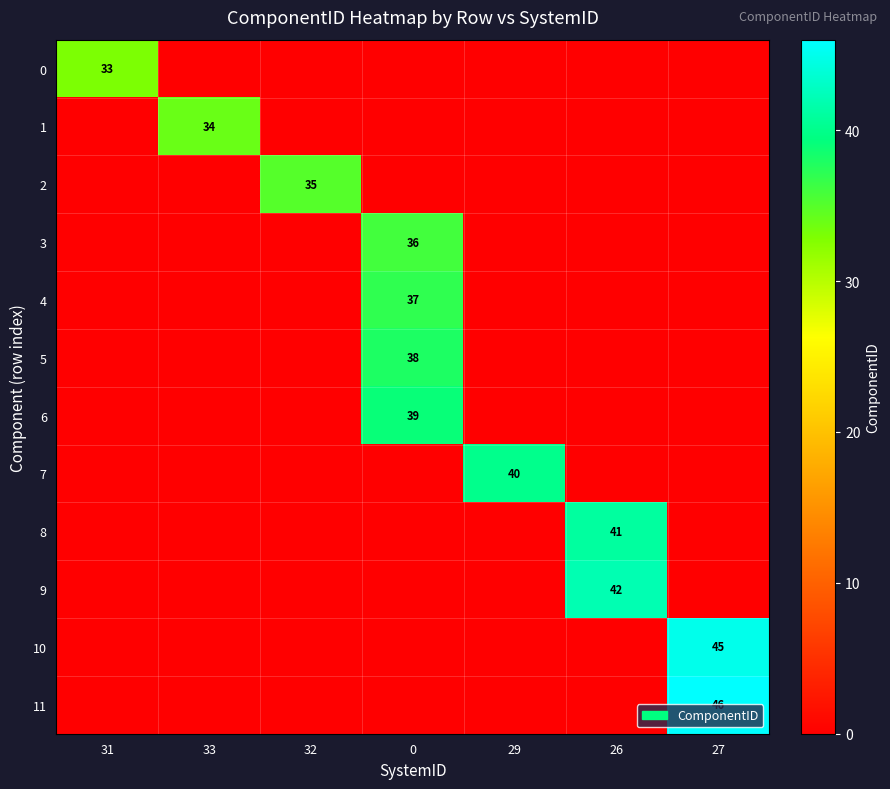

The 9 series shows 42 at 26. True or false?

True